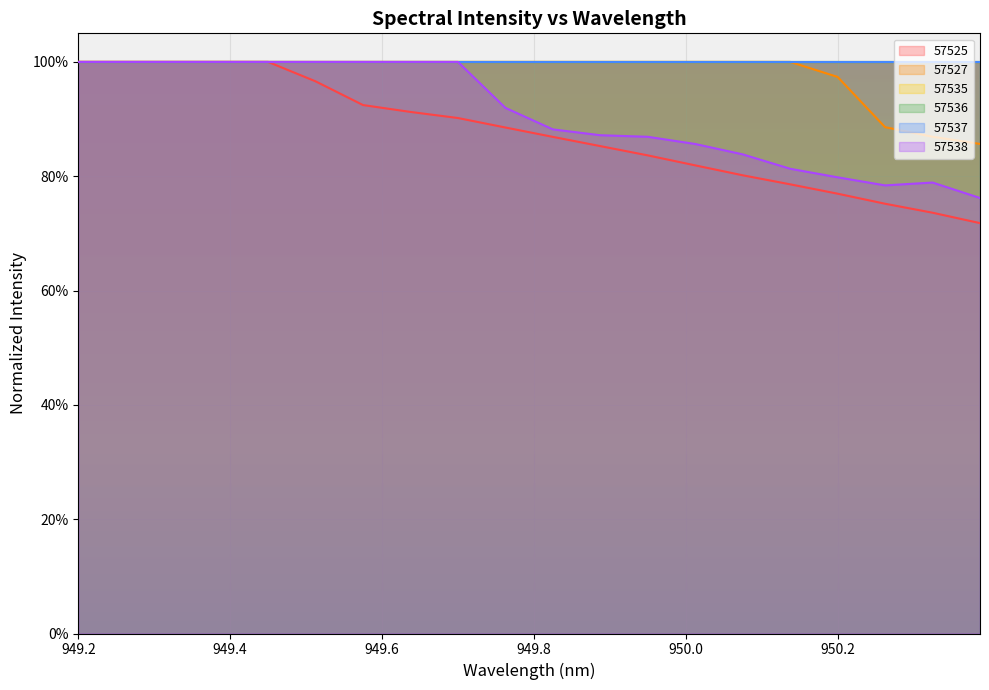

True or false: 57538 and 57527 cross at least once.

False